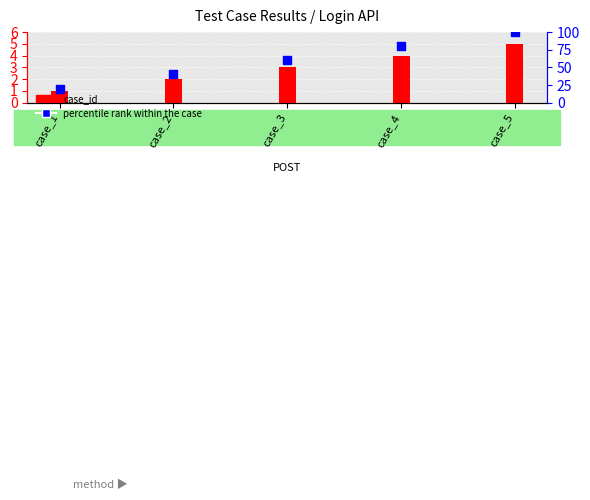

Is the value of case_id at case_3 greater than the value of percentile rank within the case at case_4?

No